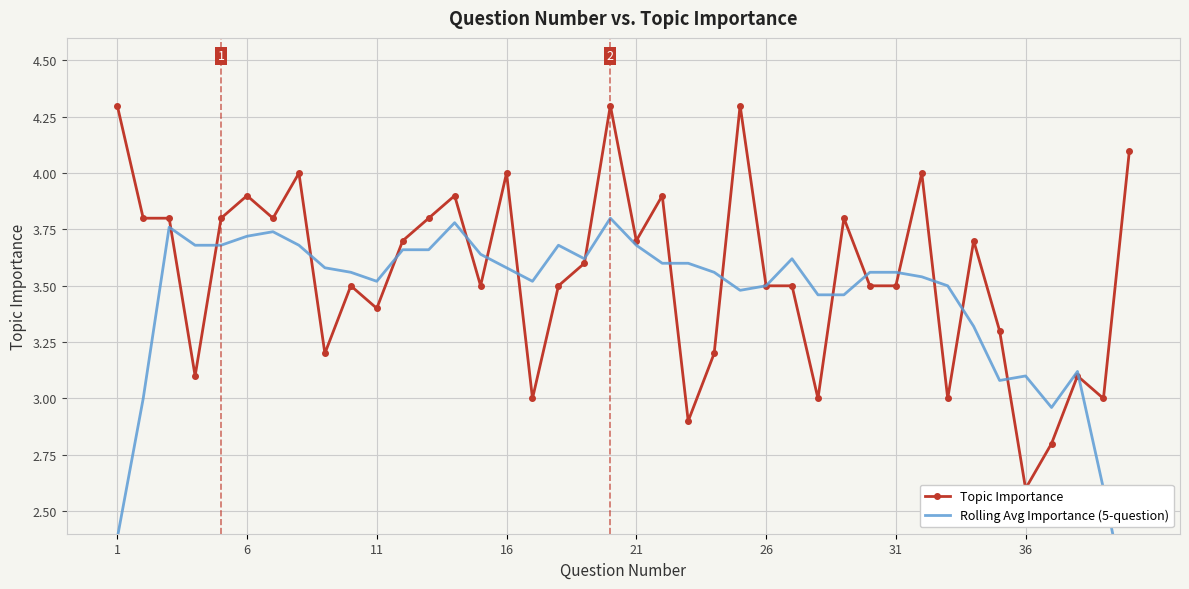

Which series has the largest total across all categories?

Topic Importance